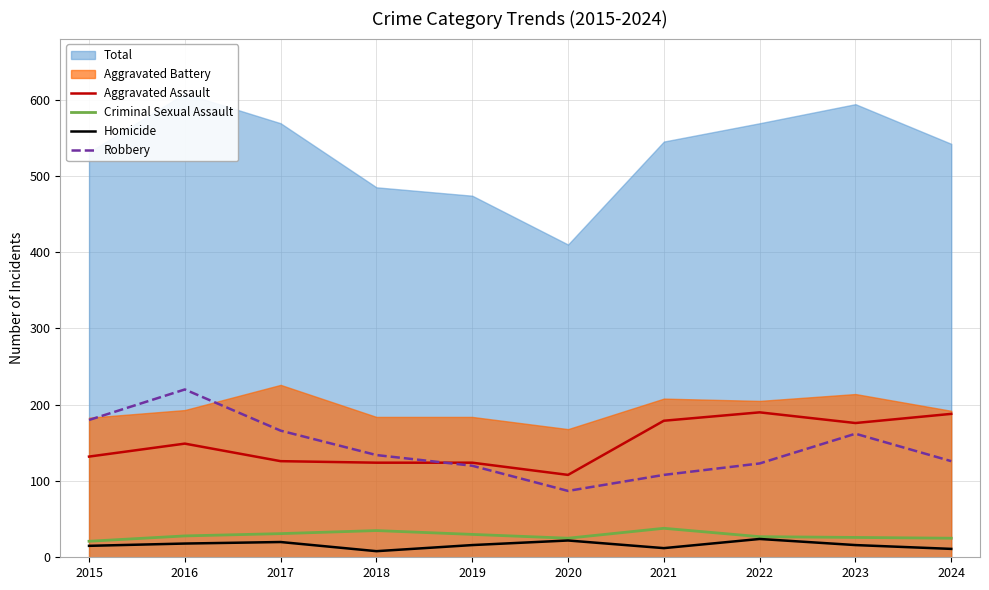

At which label is Robbery closest to 153?

2023